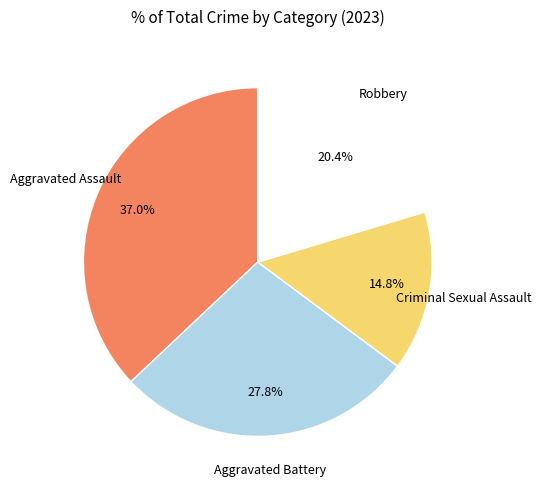

Is there a majority slice in this chart?

No